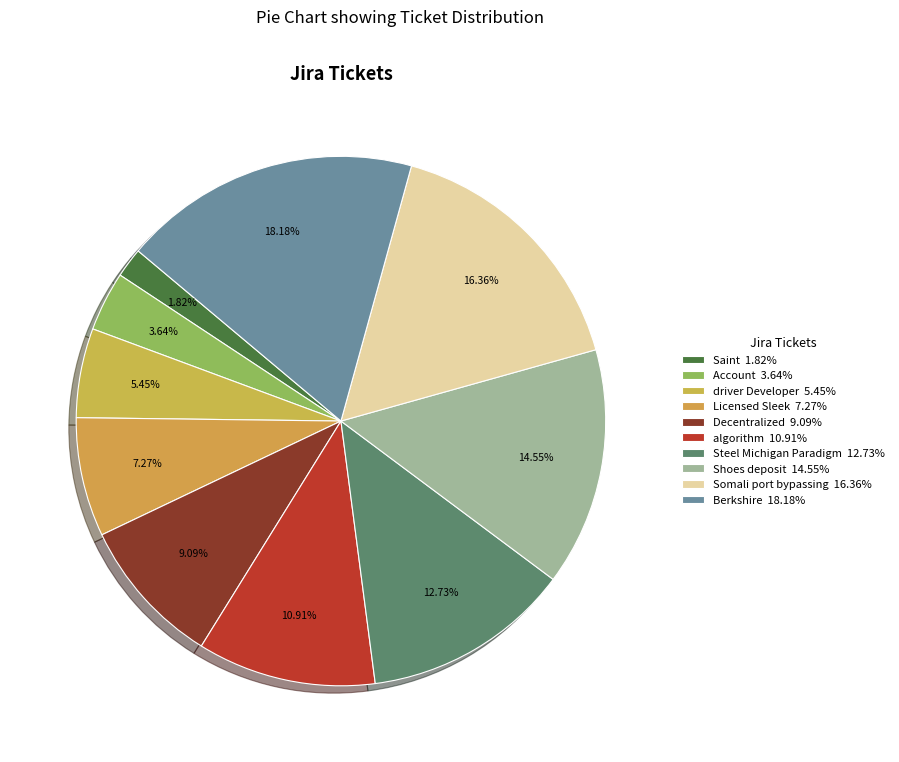

Is there any slice that represents more than half of the pie?

No